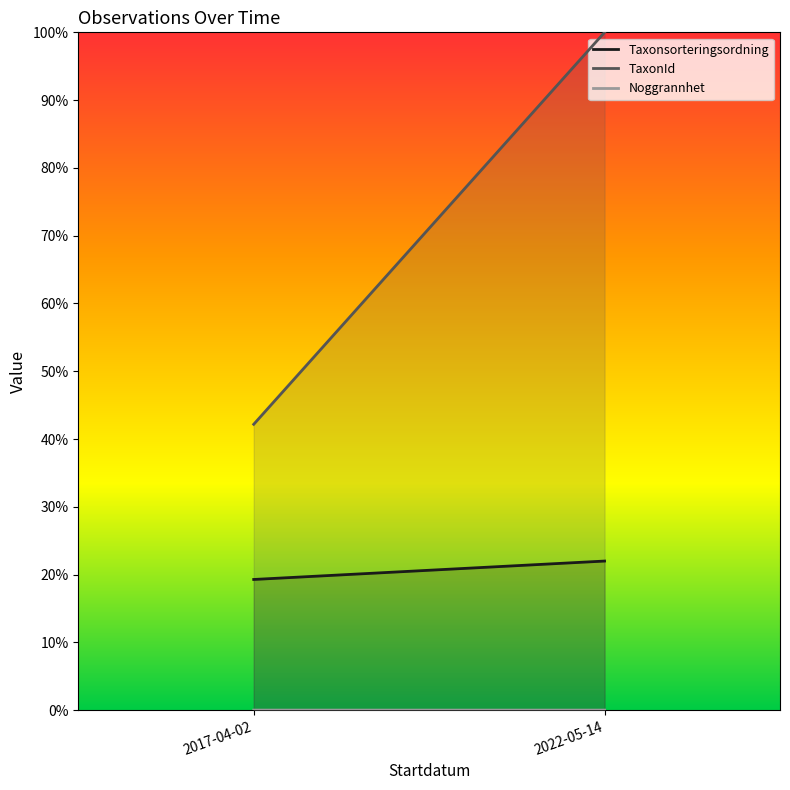

Reading left to right, list all the values displayed in this chart.

Taxonsorteringsordning: 19.3	22.0
TaxonId: 42.2	100.0
Noggrannhet: 0.0	0.0